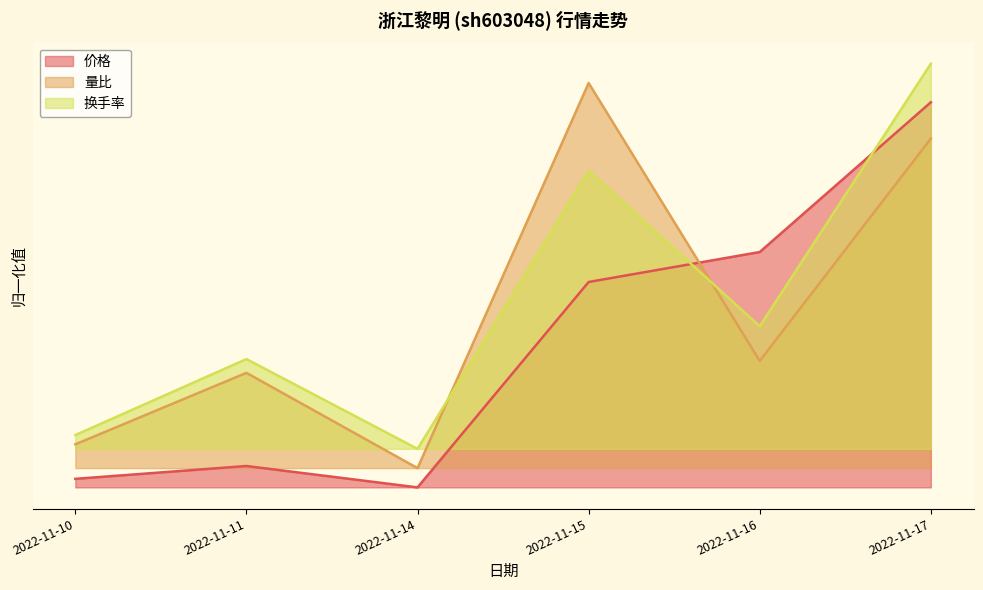

List the series in order of their overall mean, highest first.

换手率, 量比, 价格